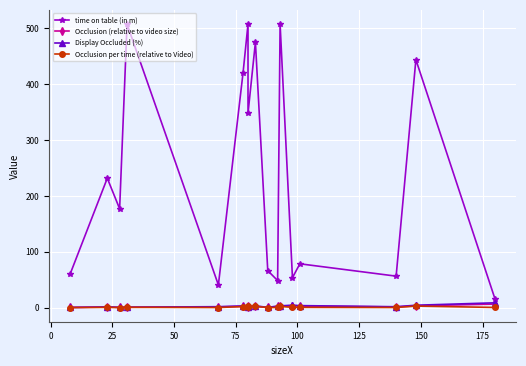

What is the difference between the maximum and minimum values in the time on table (in m) series?

491.8